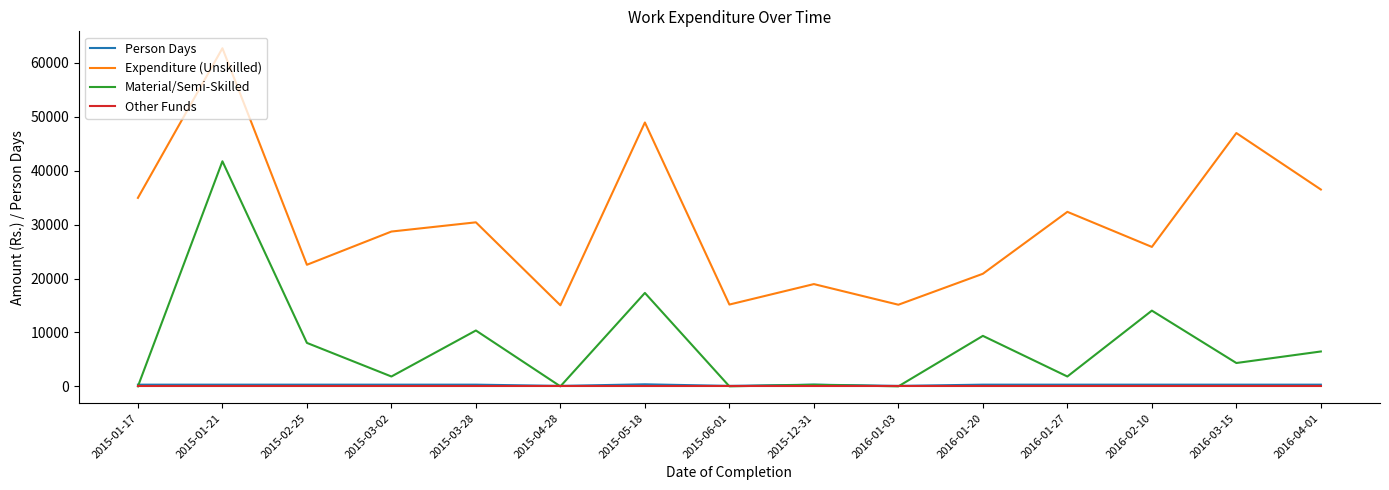

Count the number of data series in this chart.

4